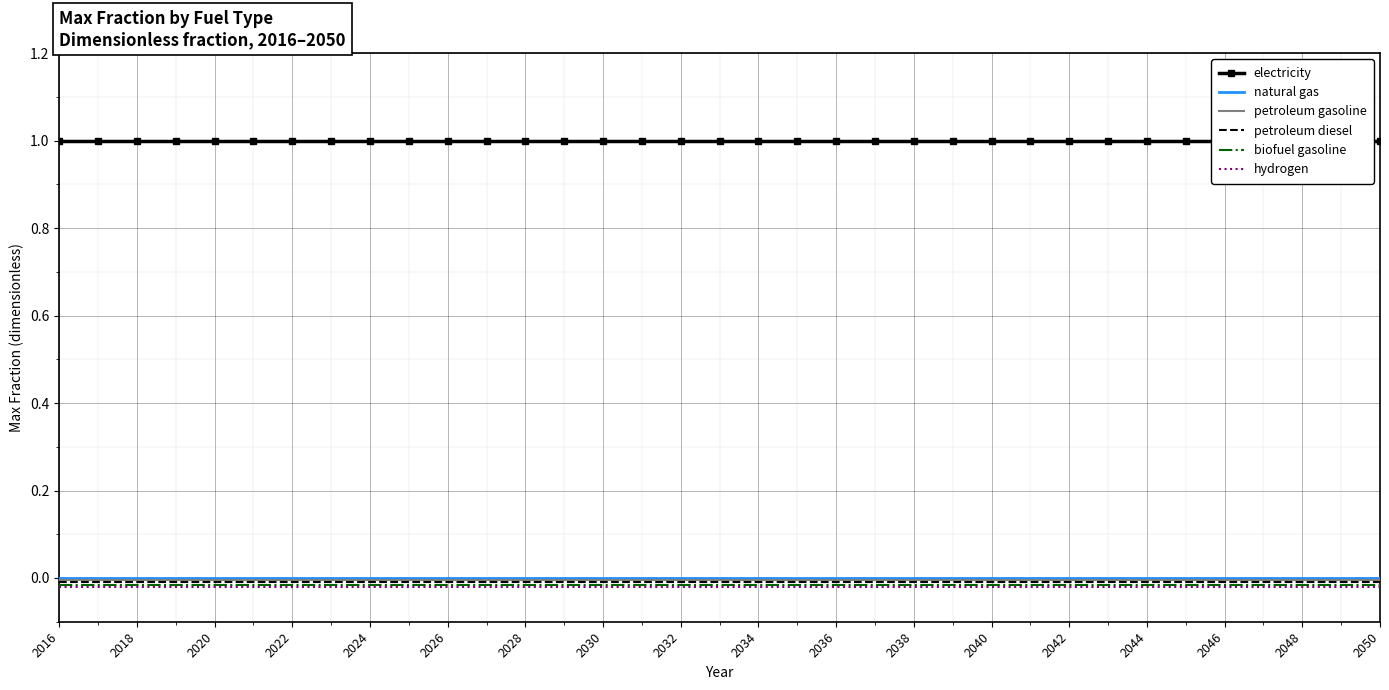

At which category does the chart reach its minimum across all series?

2016